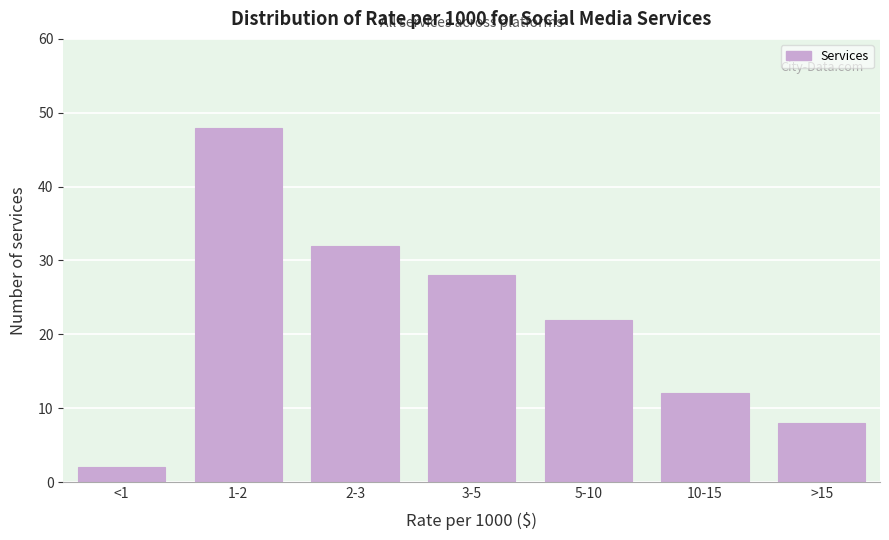

Reading right to left, what are all the values shown in this chart?

>15=8	10-15=12	5-10=22	3-5=28	2-3=32	1-2=48	<1=2